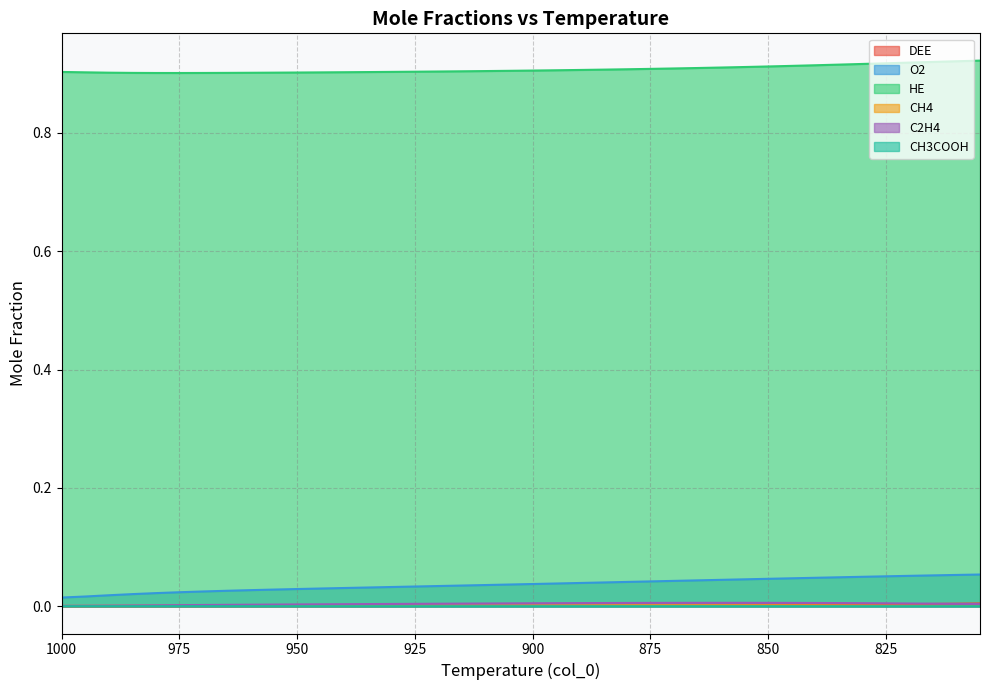

At which label does C2H4 reach its peak?

860